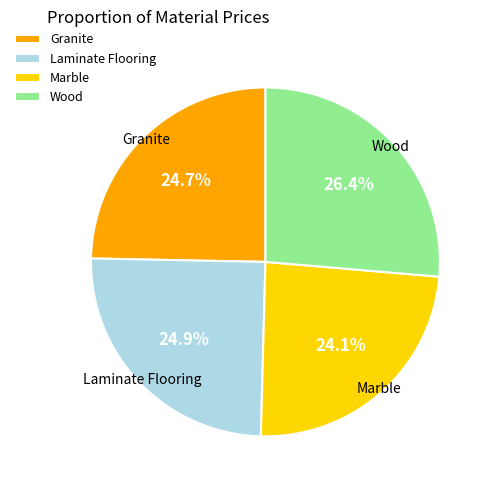

How much of the chart is everything except Marble?

75.9%